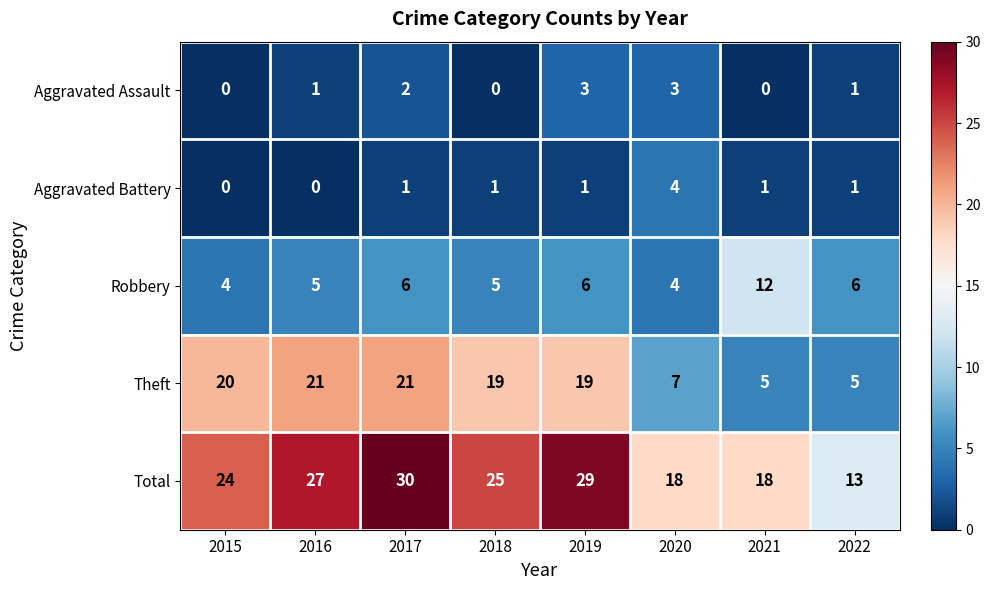

How many data points does each series have?

8